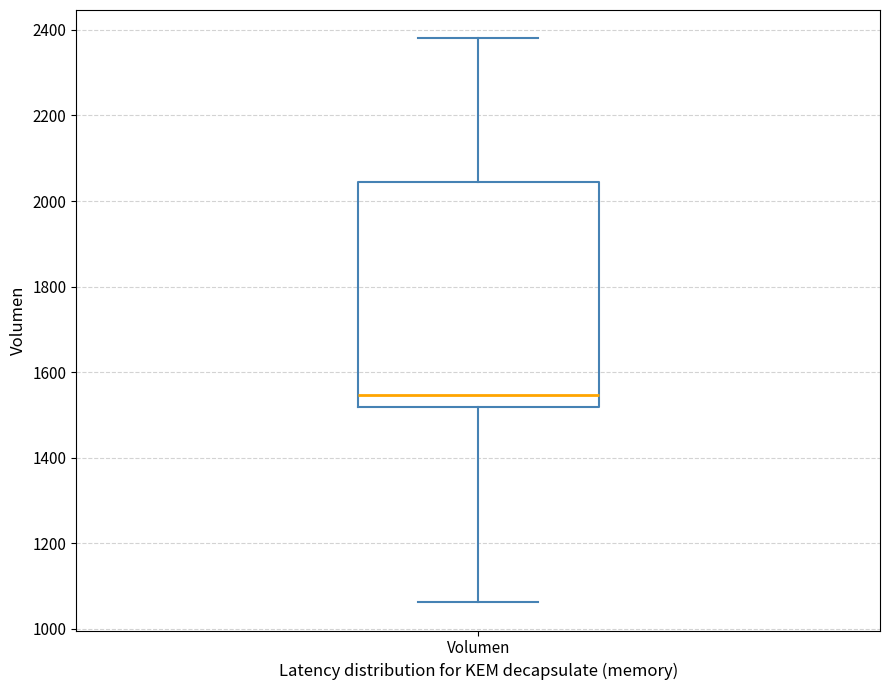

Read this box plot against the y-axis: the position of the median line, the range covered by the box, and the ends of both whiskers. The values are not printed on the chart, so give them approximately, as read against the axis.

median 1540, box 1520 to 2040, whiskers 1060 to 2380